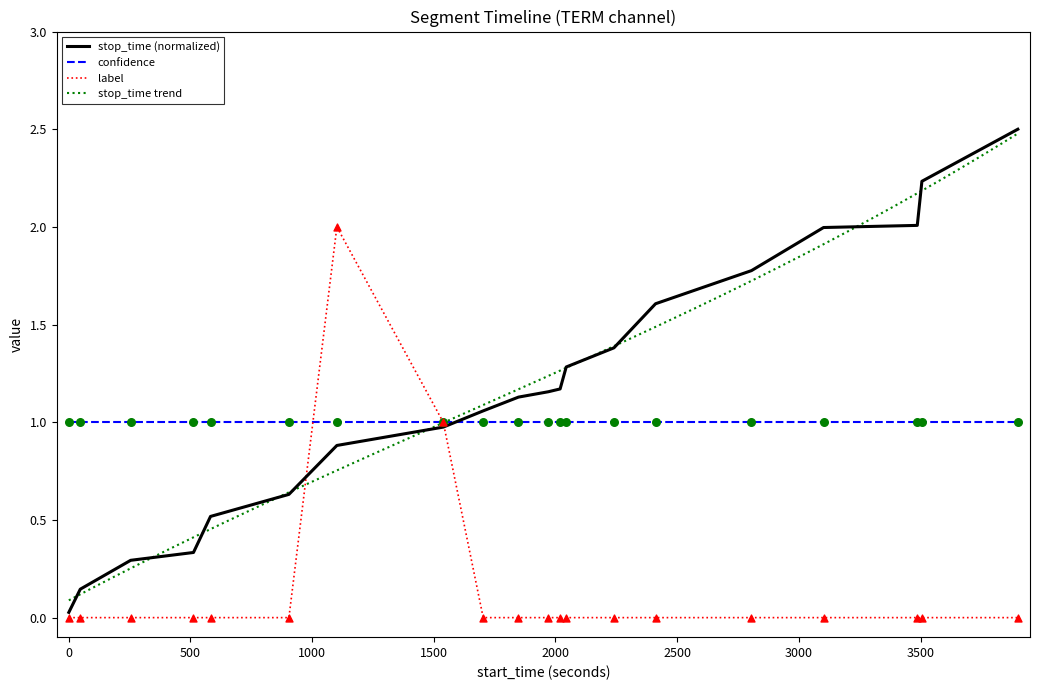

Is the value of label at 3500 greater than the value of start_time at 18?

No